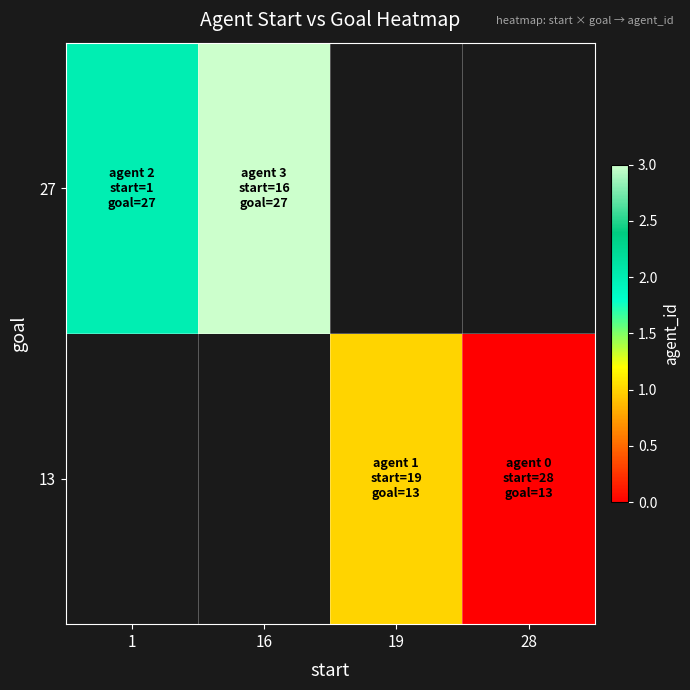

The value of 27 at 1 is 3.1. True or false?

False